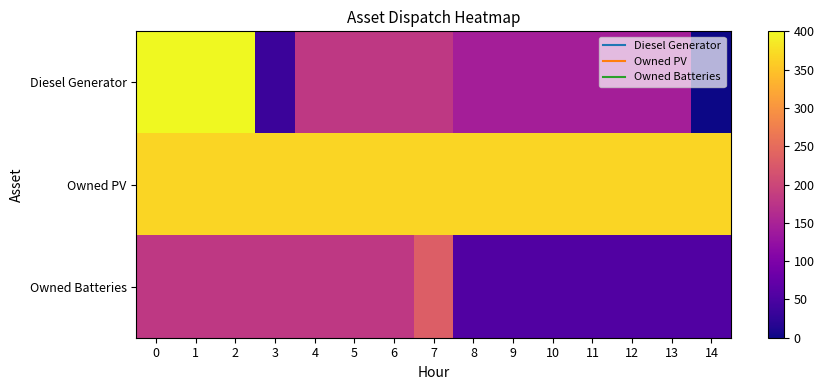

Reading left to right, extract all data points from this chart.

Diesel Generator: 0=400	1=400	2=400	3=35	4=180	5=180	6=180	7=180	8=145	9=145	10=145	11=145	12=145	13=145	14=0
Owned PV: 0=366	1=366	2=366	3=366	4=366	5=366	6=366	7=366	8=366	9=366	10=366	11=366	12=366	13=366	14=366
Owned Batteries: 0=180	1=180	2=180	3=180	4=180	5=180	6=180	7=232	8=56	9=56	10=56	11=56	12=56	13=56	14=56